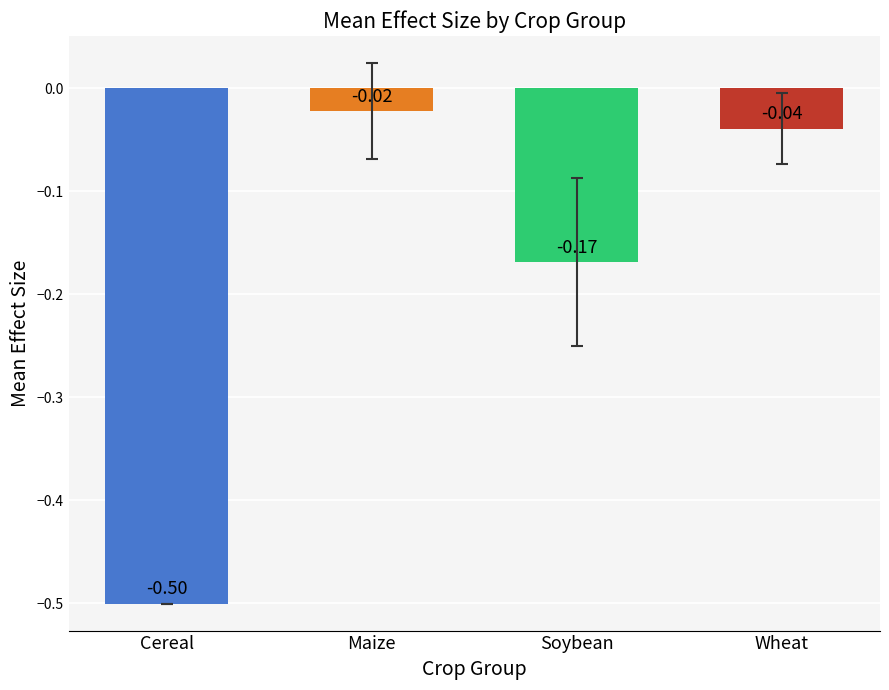

What is the sum of the values at Cereal and Maize?

-0.5